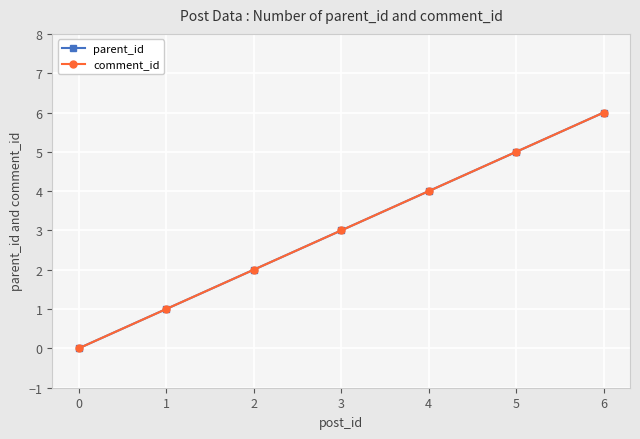

Is it true that parent_id equals 4 at 6?

False